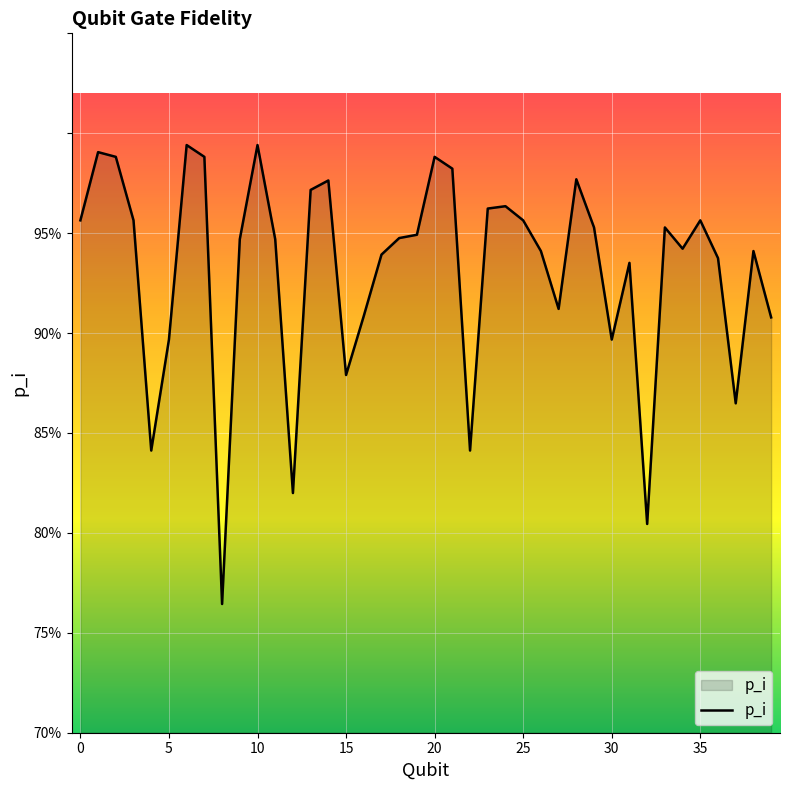

Reading left to right, list all the values displayed in this chart.

0=1.0	1=1.0	2=1.0	3=1.0	4=0.8	5=0.9	6=1.0	7=1.0	8=0.8	9=0.9	10=1.0	11=0.9	12=0.8	13=1.0	14=1.0	15=0.9	16=0.9	17=0.9	18=0.9	19=0.9	20=1.0	21=1.0	22=0.8	23=1.0	24=1.0	25=1.0	26=0.9	27=0.9	28=1.0	29=1.0	30=0.9	31=0.9	32=0.8	33=1.0	34=0.9	35=1.0	36=0.9	37=0.9	38=0.9	39=0.9